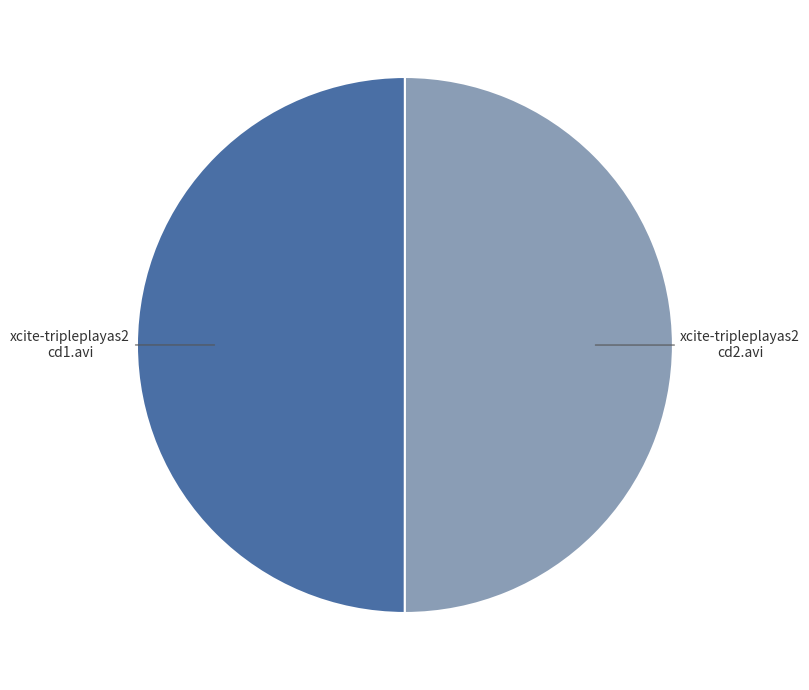

The xcite-tripleplayas2 cd2.avi slice represents 50% of the pie. True or false?

True